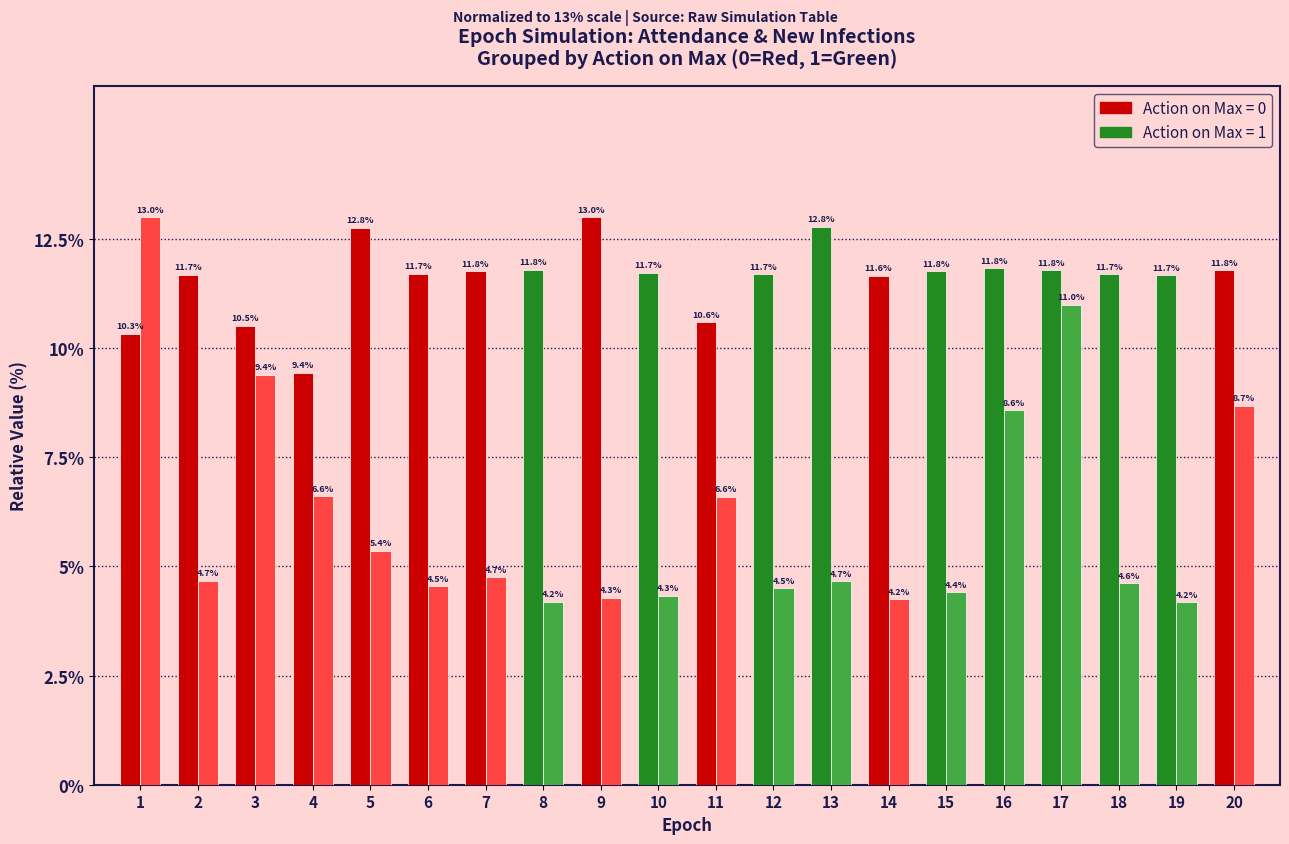

What is the spread (max minus min) of values at 2?

7.0